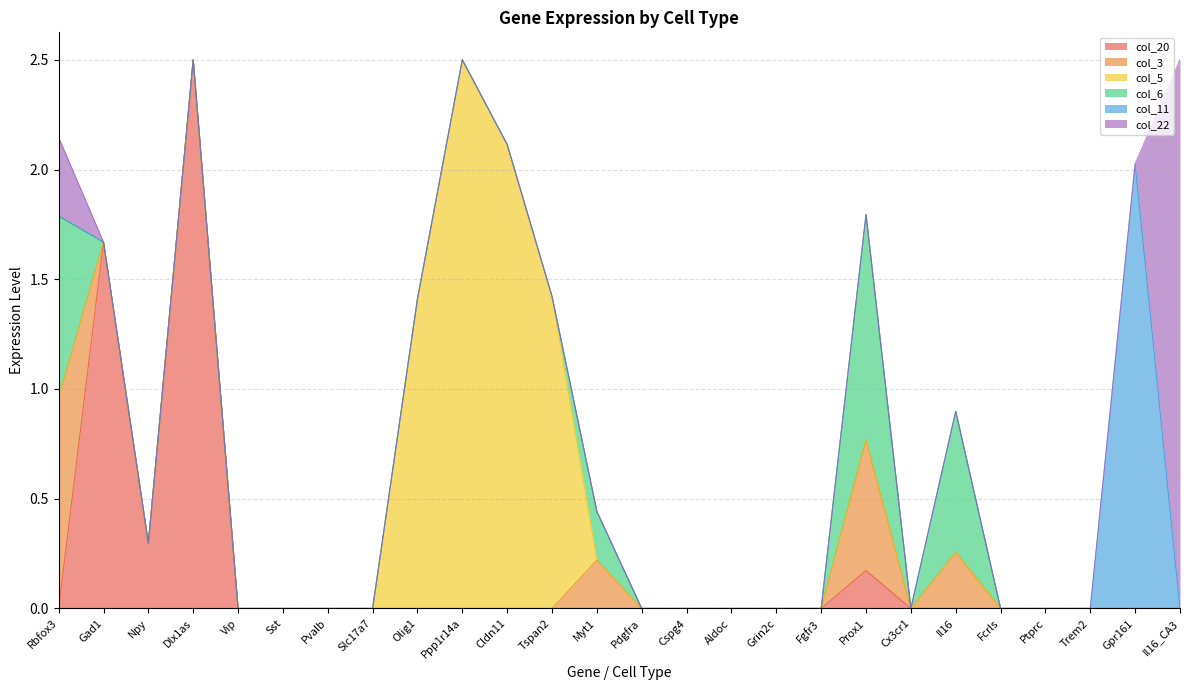

How many interior local peaks does the col_3 series have?

3